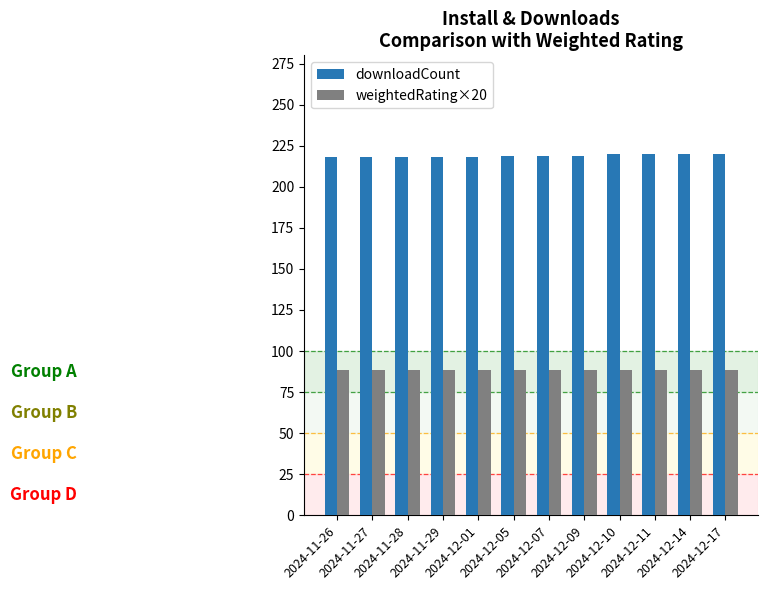

How many series are shown in this chart?

2